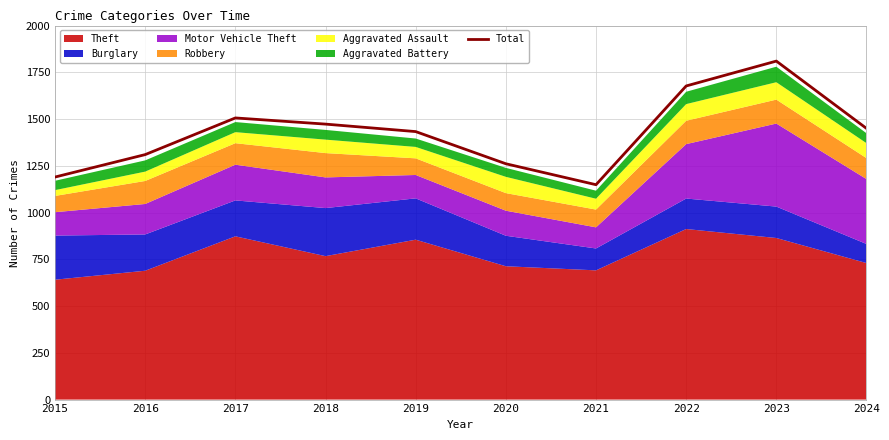

List the labels in order of value, largest first.

2023, 2022, 2017, 2018, 2024, 2019, 2016, 2020, 2015, 2021